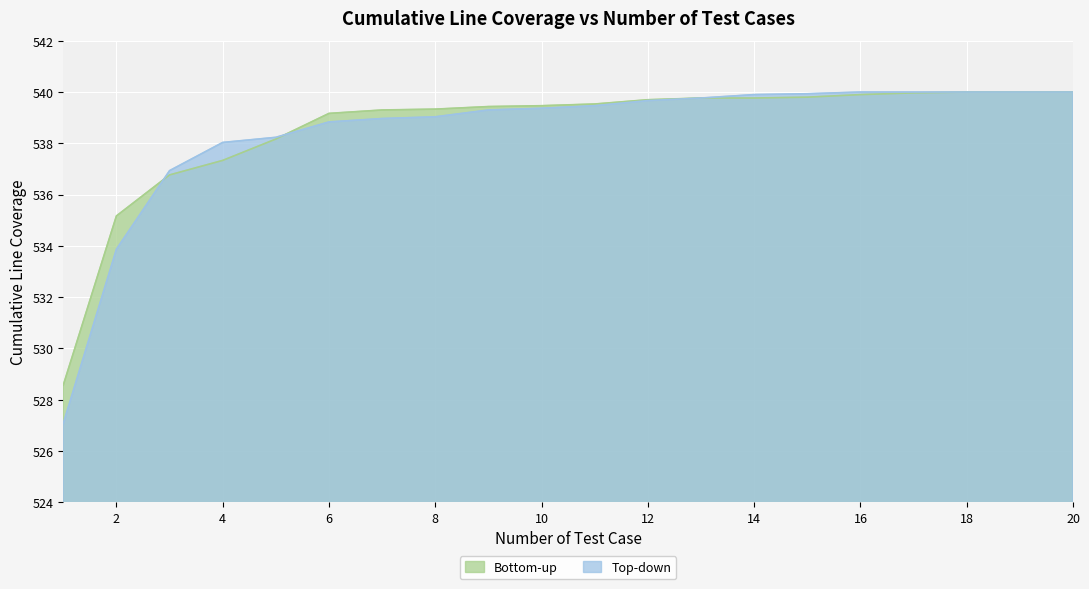

Reading right to left, transcribe all the data shown in this chart.

Bottom-up: 20=540.0	19=540.0	18=540.0	17=540.0	16=539.9	15=539.8	14=539.8	13=539.8	12=539.7	11=539.5	10=539.5	9=539.4	8=539.3	7=539.3	6=539.2	5=538.2	4=537.3	3=536.8	2=535.2	1=528.6
Top-down: 20=540.0	19=540.0	18=540.0	17=540.0	16=540.0	15=539.9	14=539.9	13=539.8	12=539.7	11=539.5	10=539.4	9=539.3	8=539.0	7=539.0	6=538.8	5=538.2	4=538.0	3=536.9	2=533.9	1=527.1